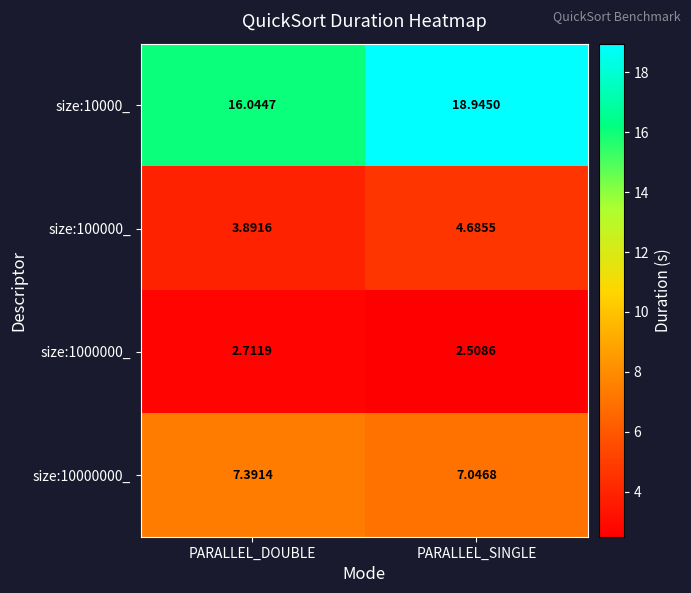

List the series in order of their peak value, lowest first.

size:1000000_, size:100000_, size:10000000_, size:10000_